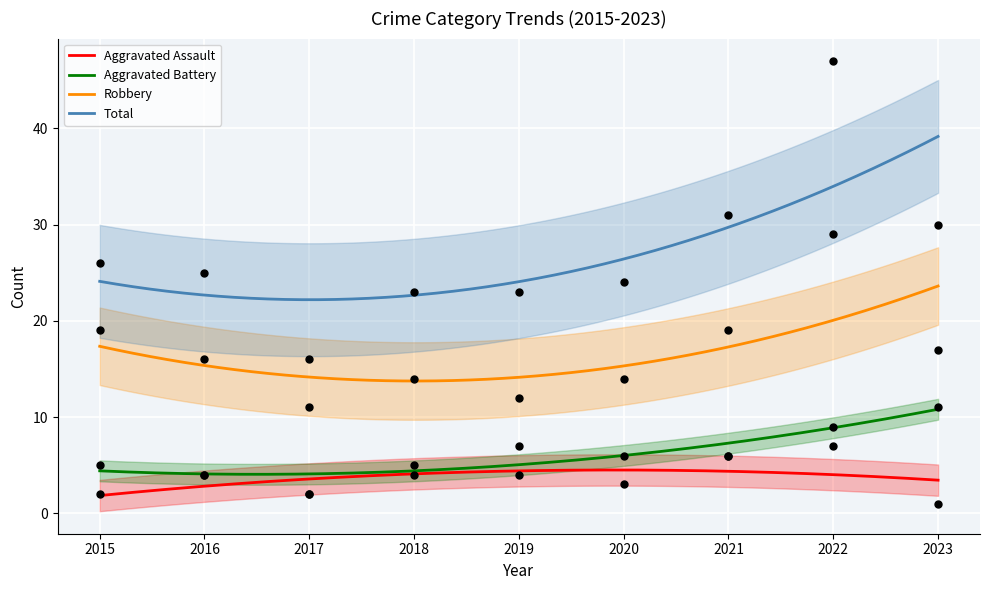

What is the total value across all series at 2021?

62